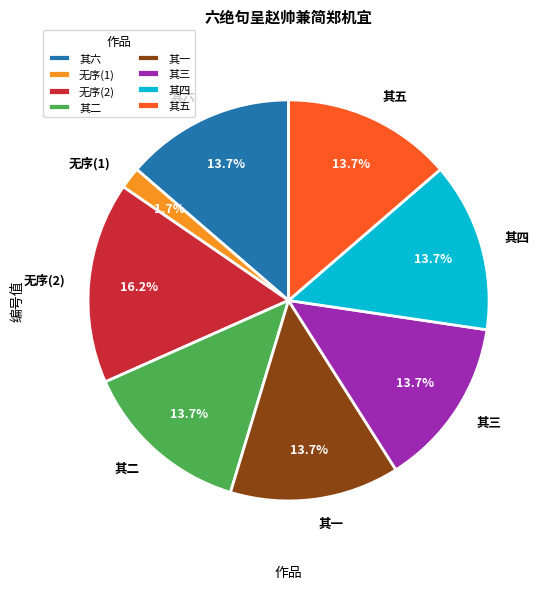

Which category has the smallest portion of the pie?

无序(1)